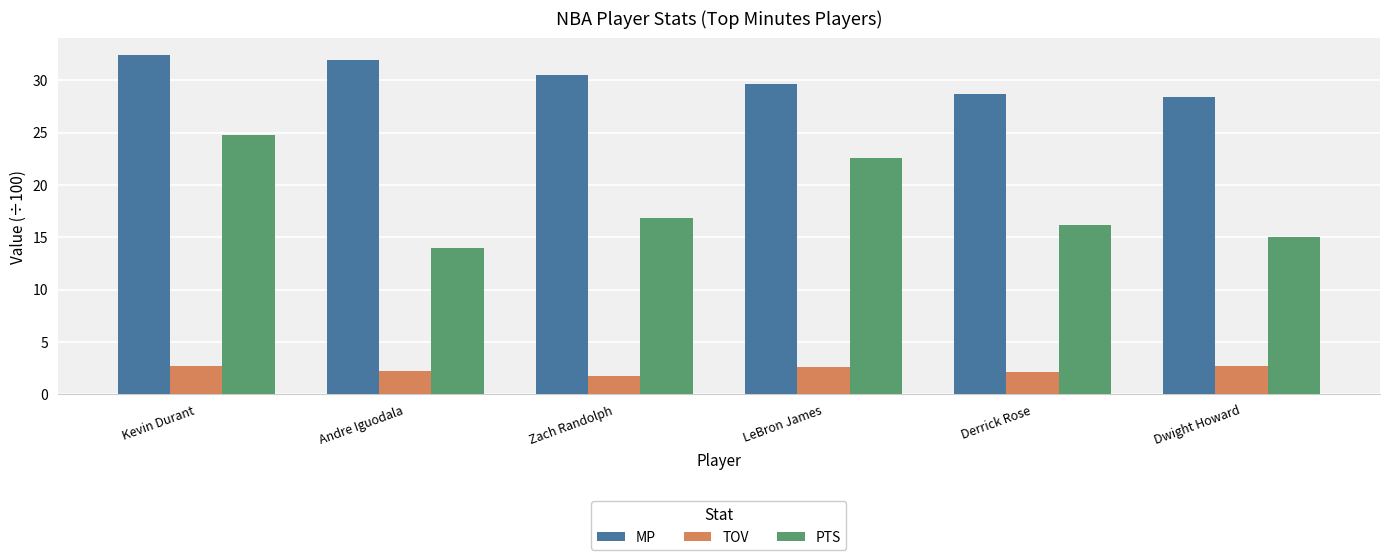

What is the approximate value of MP at LeBron James?

29.7